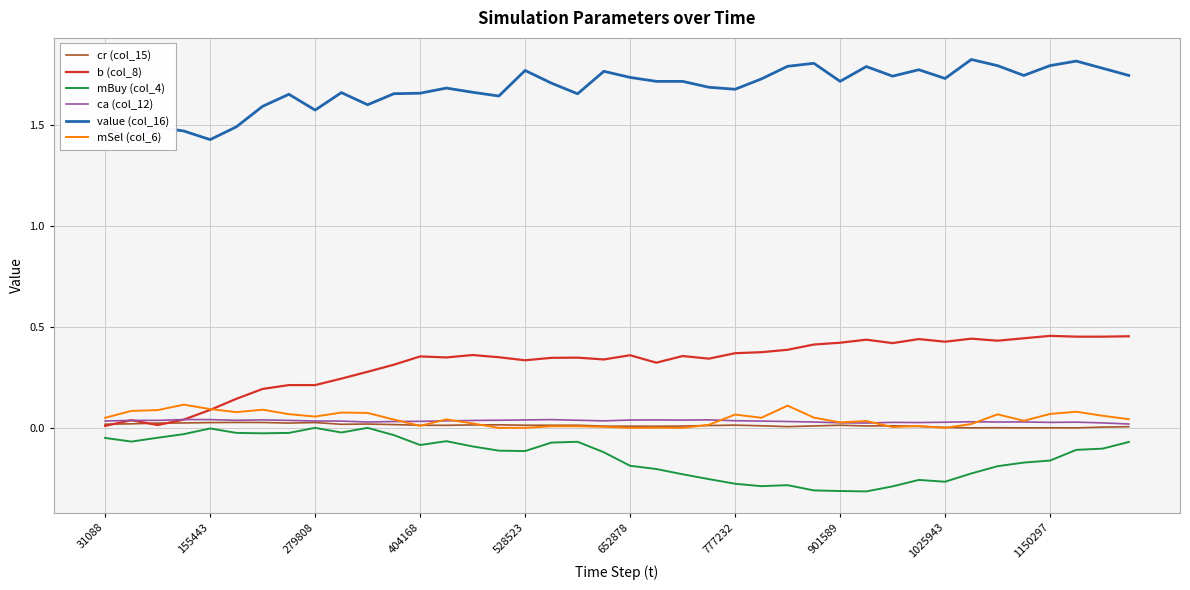

True or false: mBuy (col_4) and mSel (col_6) cross at least once.

False